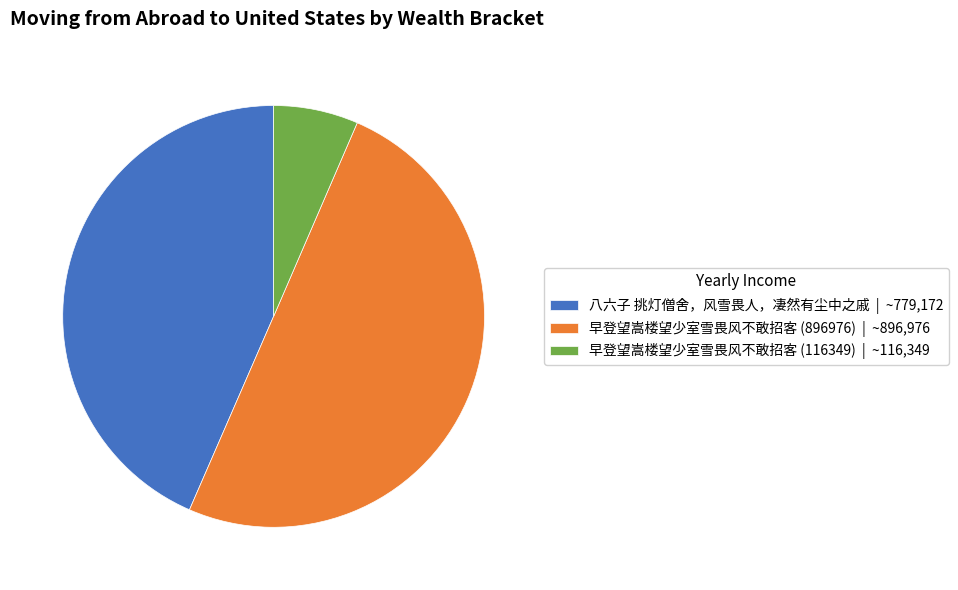

Which category has the biggest portion of the pie?

早登望嵩楼望少室雪畏风不敢招客 (896976)